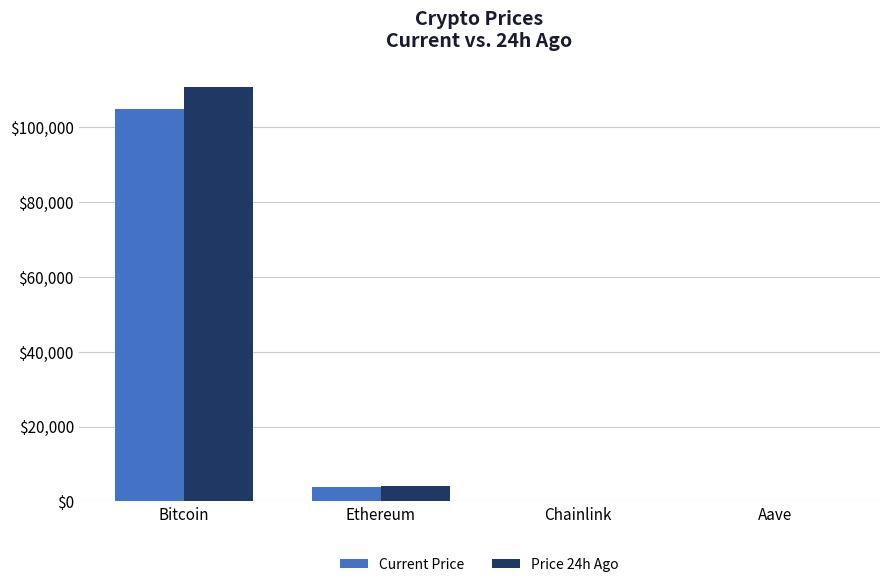

Read the Price 24h Ago value at Bitcoin.

110822.0